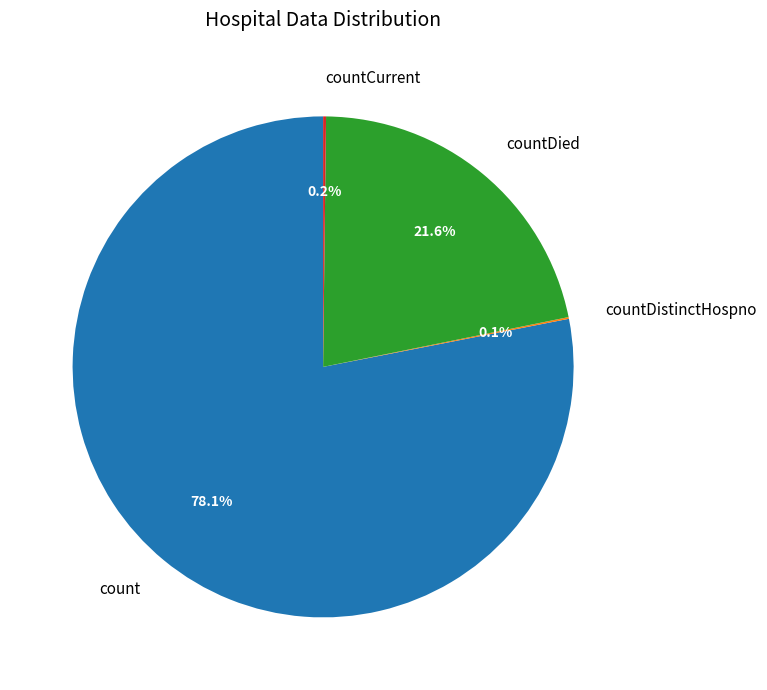

What portion of the pie excludes count?

21.9%